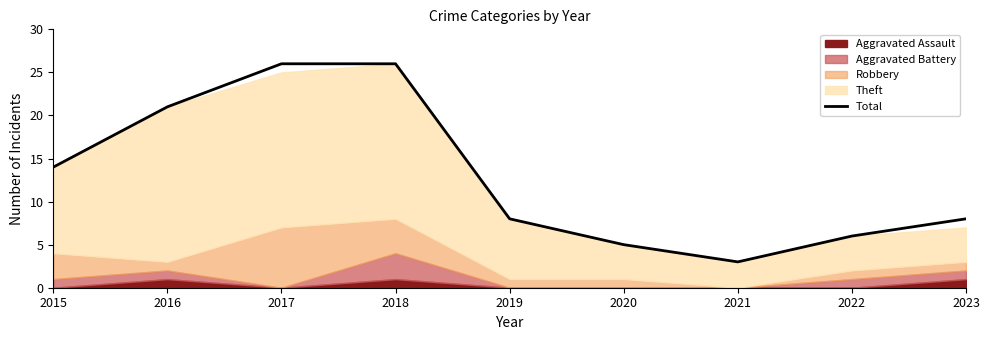

Approximately how many times larger is the value at 2023 compared to 2021?

2.7